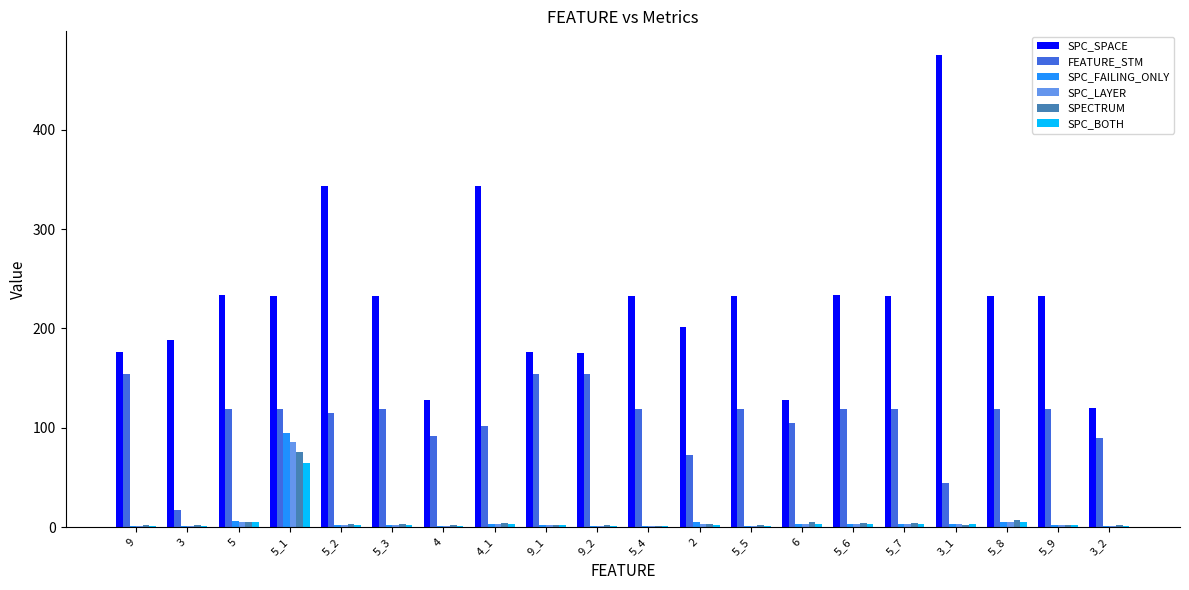

What is the sum of all FEATURE_STM values?

2172